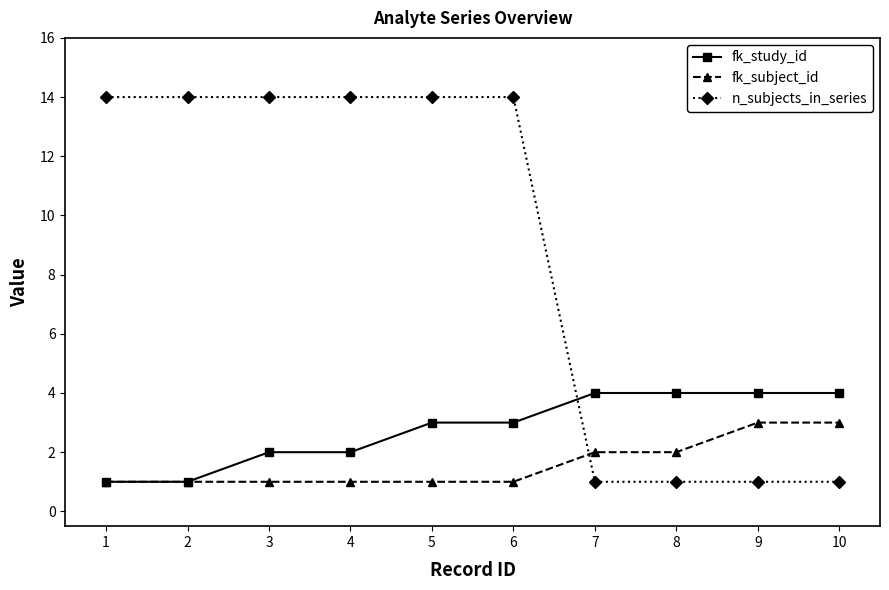

How many intersections are there between fk_subject_id and n_subjects_in_series?

1